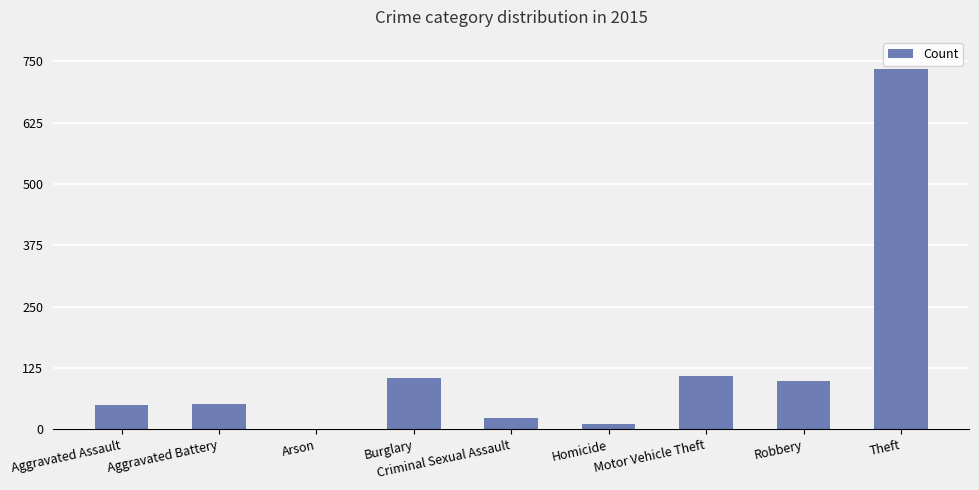

The chart shows a value of 105 at Burglary. True or false?

True